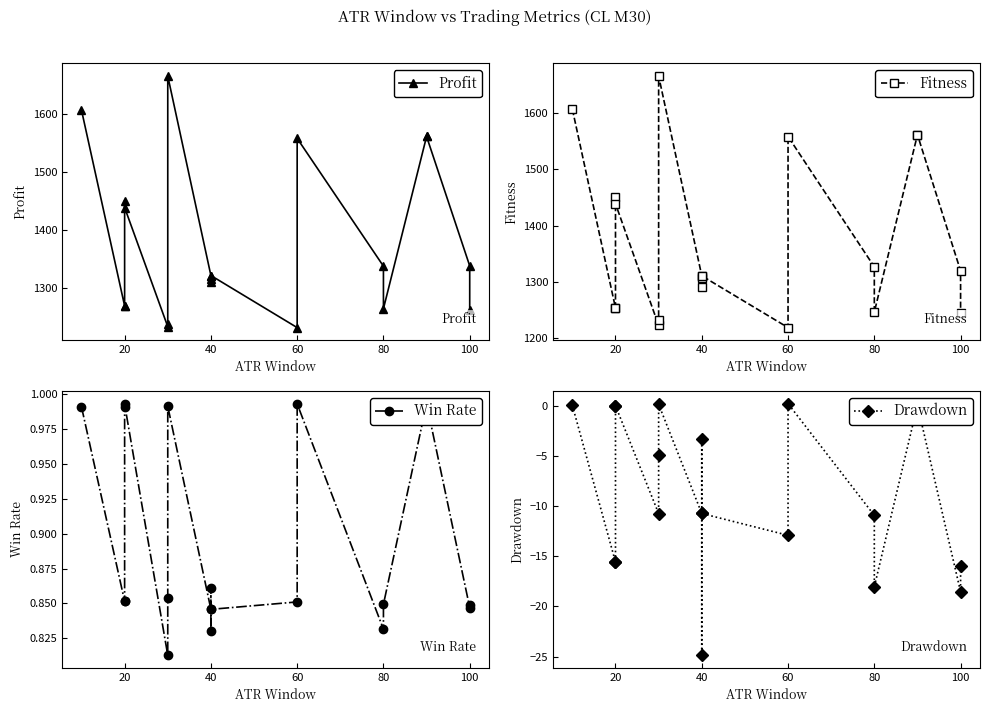

Between 100 and 16, which series saw the biggest shift?

Fitness